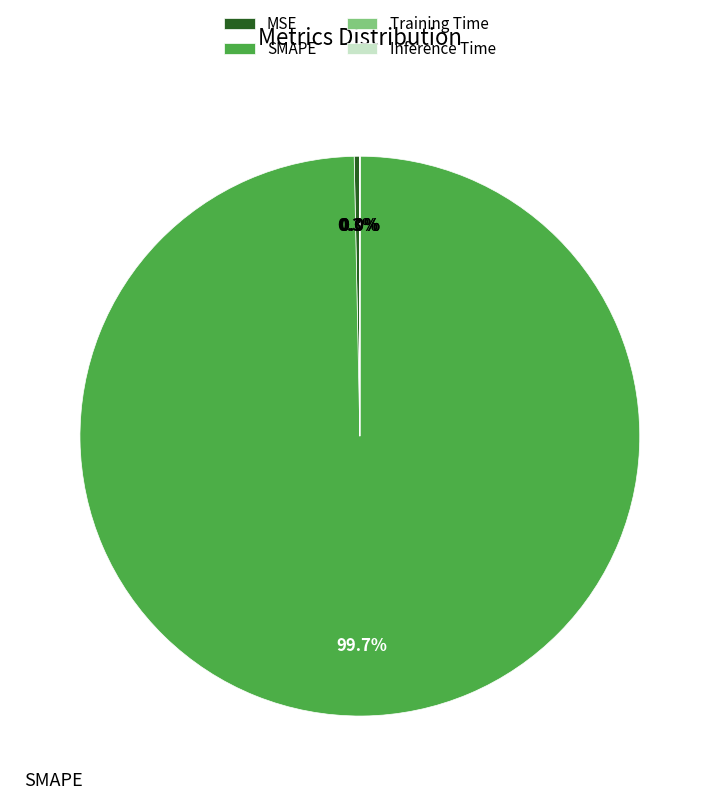

What is the largest slice in the pie chart?

SMAPE